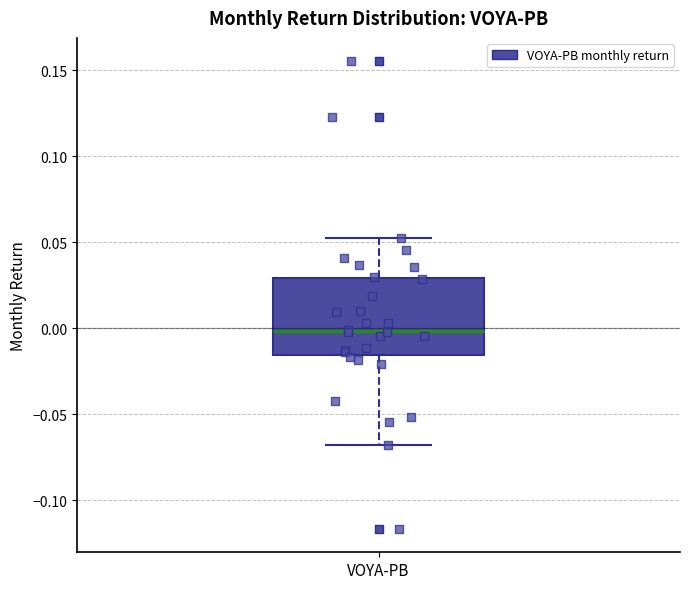

Where does the upper whisker of the box for VOYA-PB end on the y-axis? The values are not printed on the chart, so give them approximately, as read against the axis.

0.050